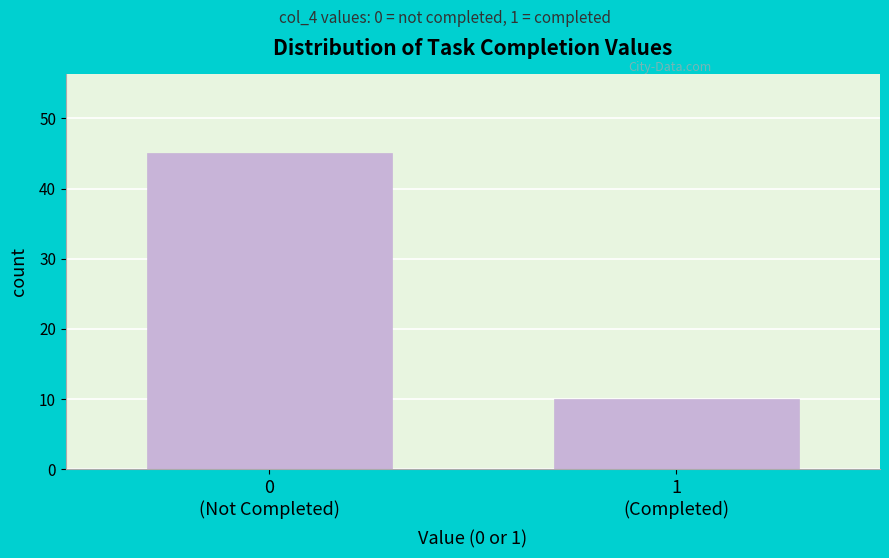

Reading left to right, transcribe all the data shown in this chart.

45	10